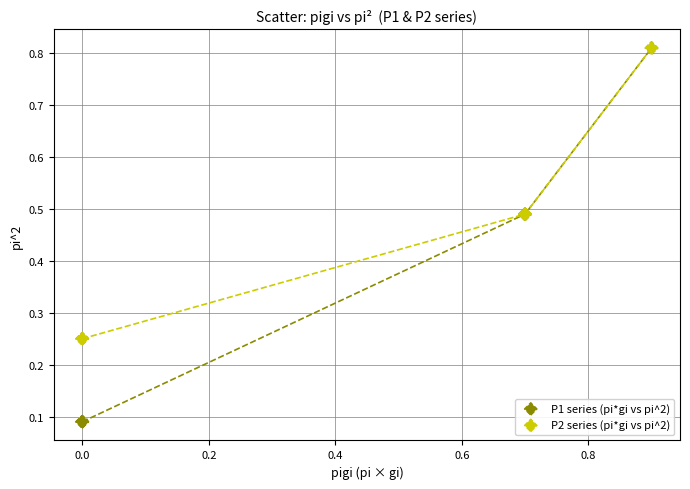

What are all the series names shown in the legend?

P1 series (pi*gi vs pi^2), P2 series (pi*gi vs pi^2)